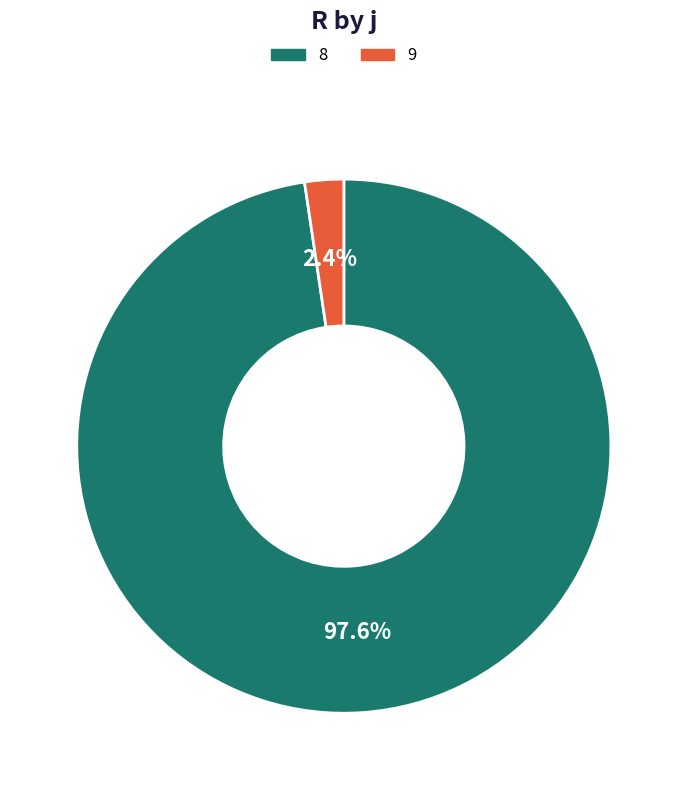

To the nearest percent, what is the average slice percentage?

50%